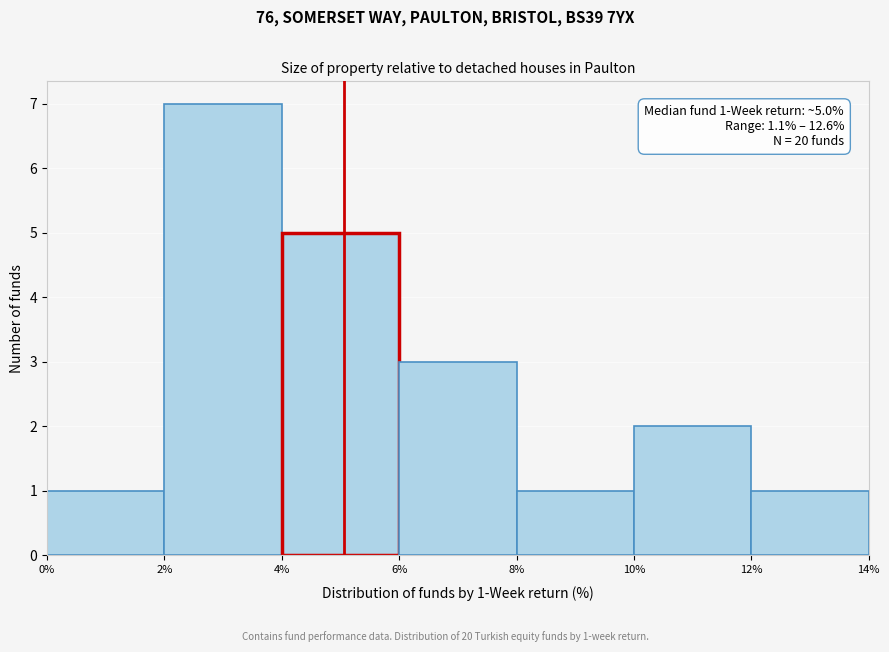

Over which range of the x-axis is the bar tallest?

2% to 4%